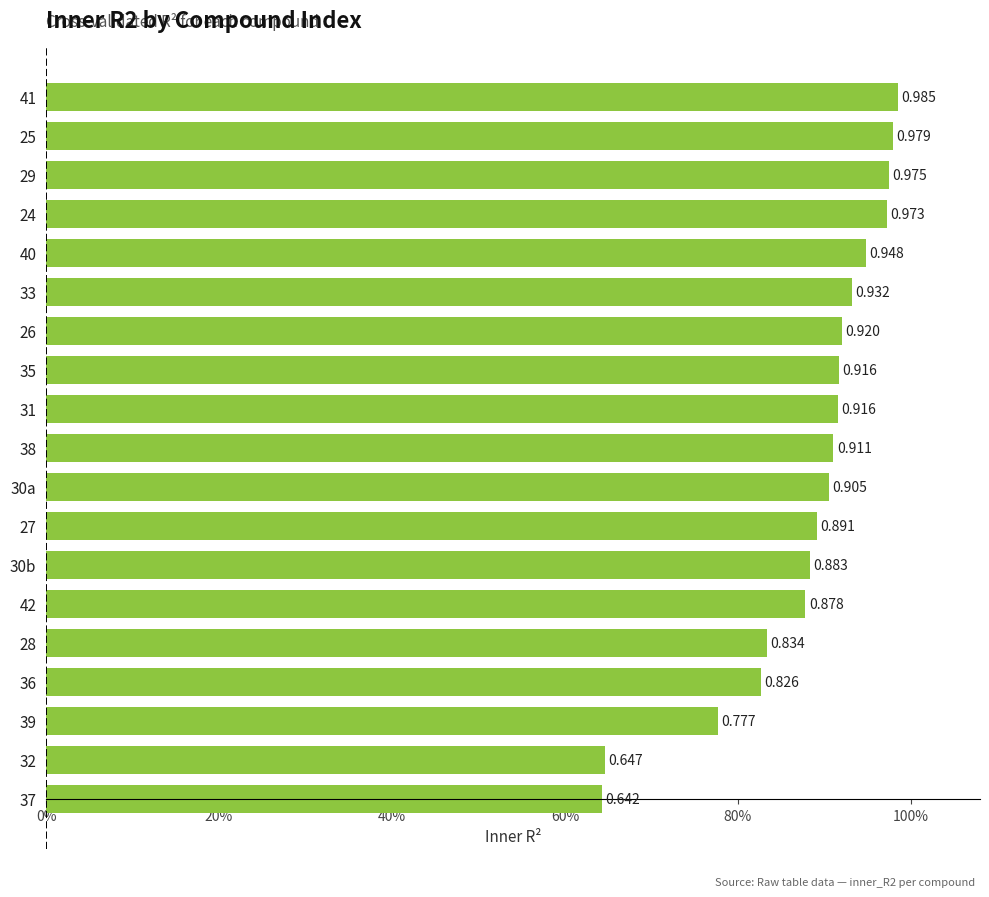

What is the greatest value displayed?

1.0